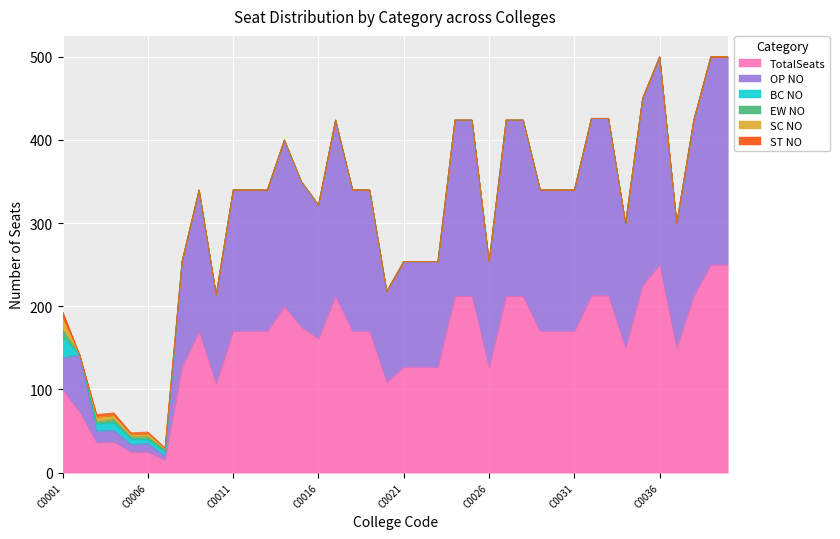

Reading right to left, extract all data points from this chart.

OP NO: 250	250	212	150	250	225	150	213	213	170	170	170	212	212	127	212	212	127	127	127	109	170	170	212	161	175	200	170	170	170	107	170	127	5	10	9	14	14	69	38
BC NO: 0	0	0	0	0	0	0	0	0	0	0	0	0	0	0	0	0	0	0	0	0	0	0	0	0	0	0	0	0	0	0	0	0	5	5	7	9	9	0	25
SC NO: 0	0	0	0	0	0	0	0	0	0	0	0	0	0	0	0	0	0	0	0	0	0	0	0	0	0	0	0	0	0	0	0	0	2	4	3	5	6	0	14
EW NO: 0	0	0	0	0	0	0	0	0	0	0	0	0	0	0	0	0	0	0	0	0	0	0	0	0	0	0	0	0	0	0	0	0	2	3	2	4	2	0	9
ST NO: 0	0	0	0	0	0	0	0	0	0	0	0	0	0	0	0	0	0	0	0	0	0	0	0	0	0	0	0	0	0	0	0	0	1	2	2	3	3	0	8
TotalSeats: 250	250	212	150	250	225	150	213	213	170	170	170	212	212	127	212	212	127	127	127	109	170	170	212	161	175	200	170	170	170	107	170	127	15	25	25	37	36	73	100